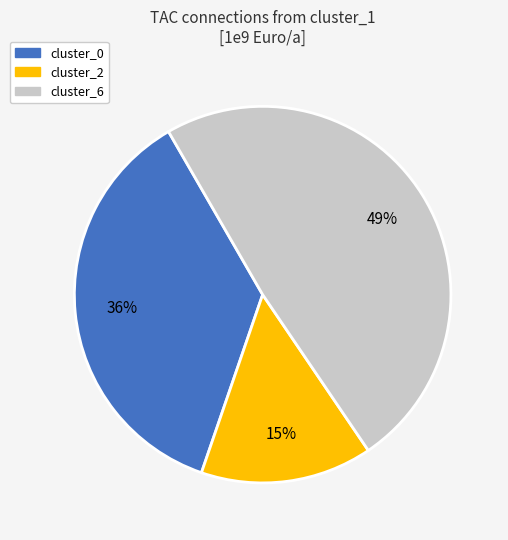

To the nearest percent, what is the average slice percentage?

33%